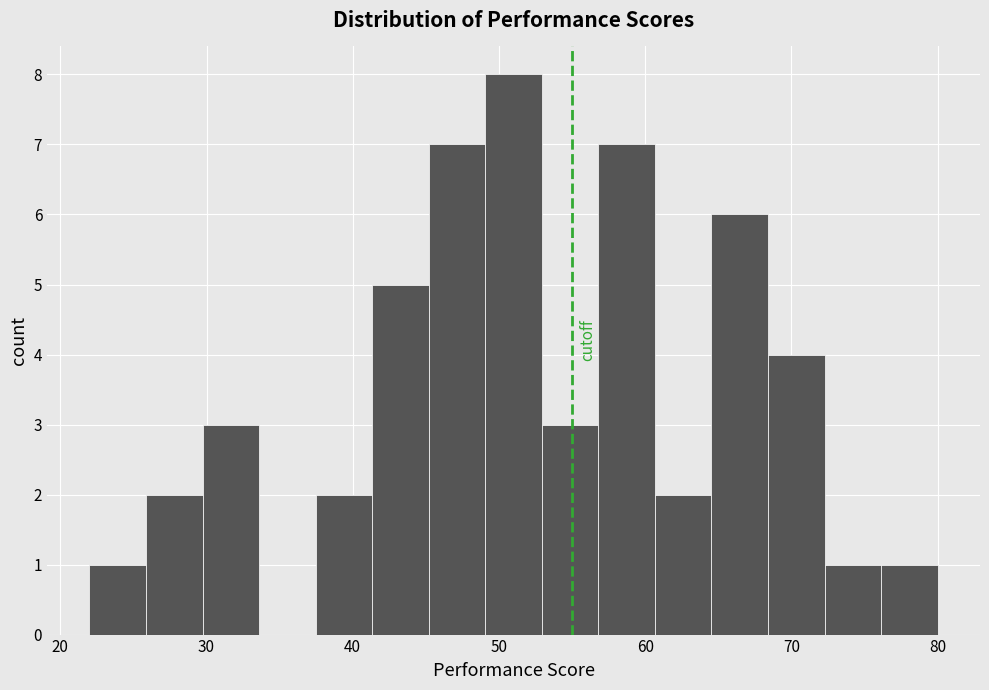

Read against the x-axis, roughly where is the centre of the tallest bar?

51